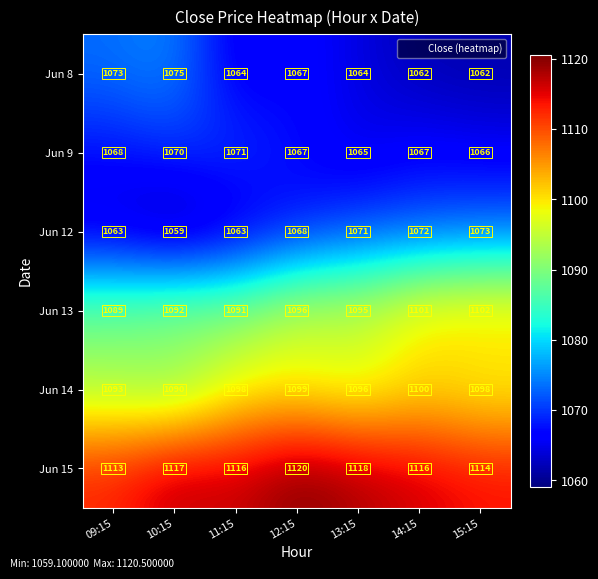

What is the difference between the maximum and second lowest values in the Jun 13 series?

11